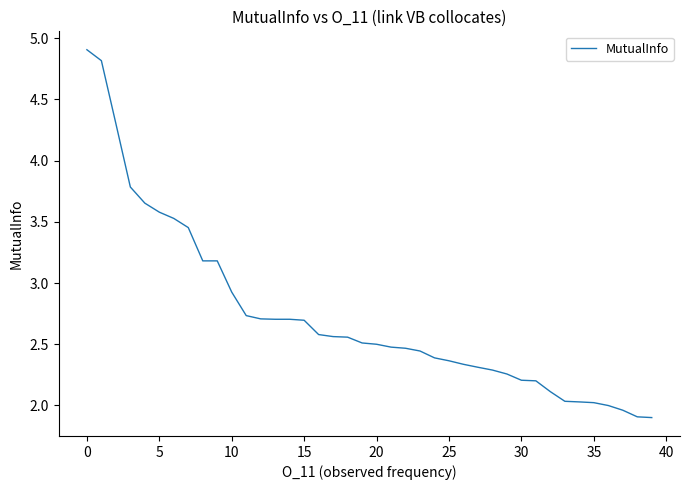

Count the number of categories in the chart.

40